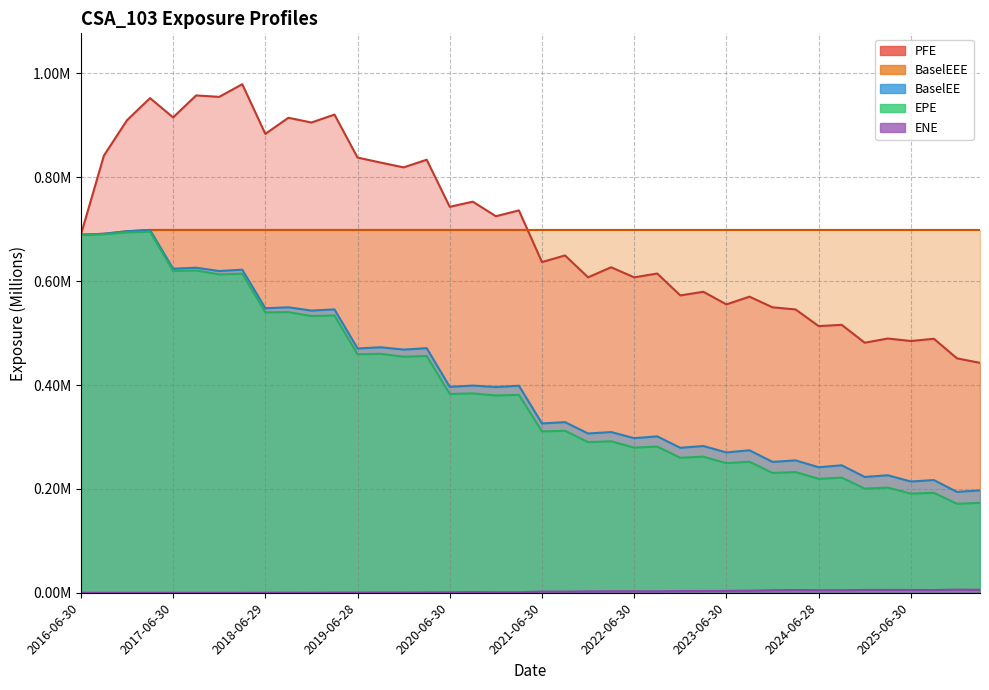

True or false: EPE has a value of 0.2 at 2019-06-28.

False